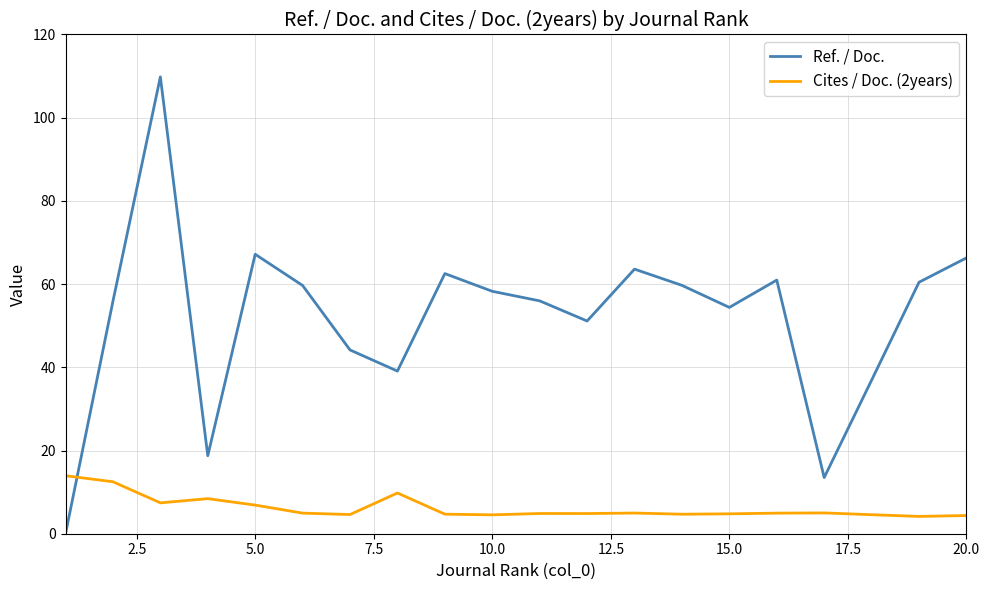

How many intersections are there between Cites / Doc. (2years) and Ref. / Doc.?

1